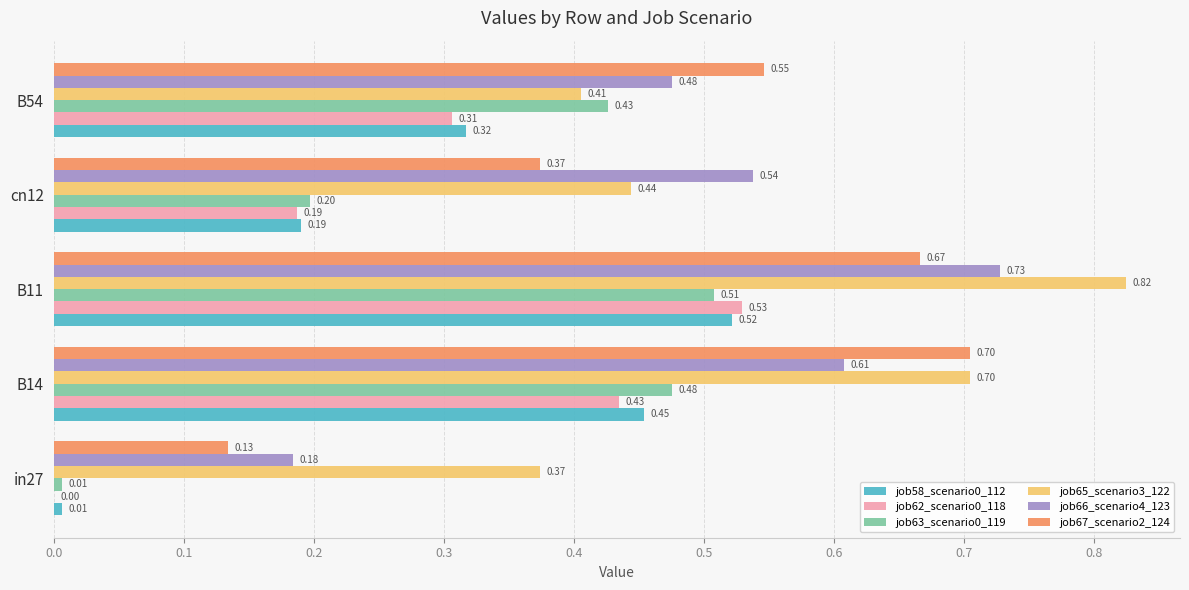

What is the total value across all series at B11?

3.8